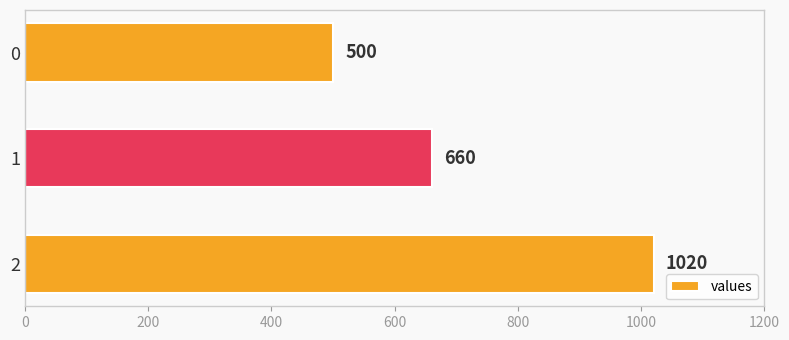

At which label is the value closest to 760?

1